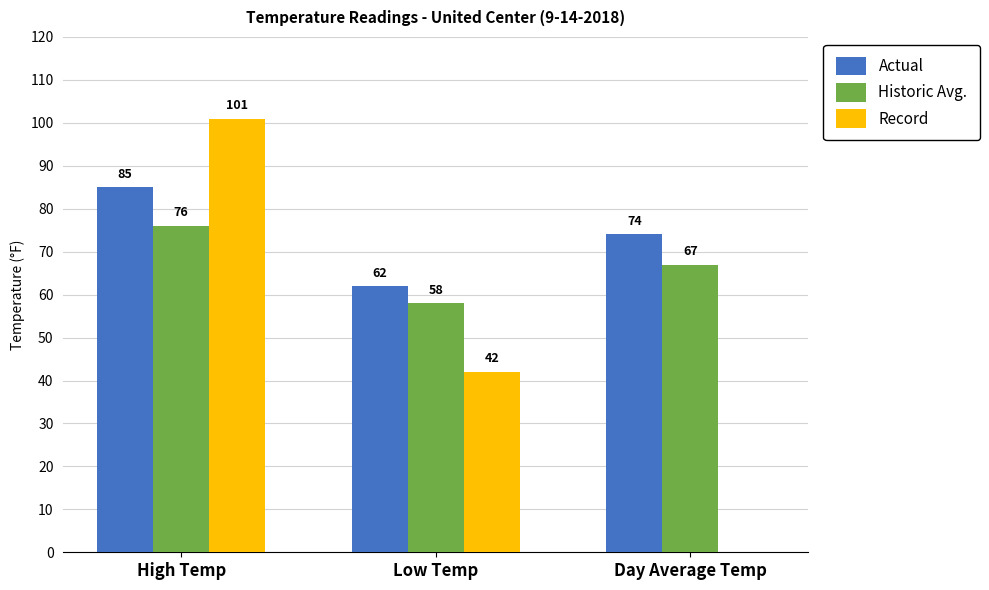

Reading right to left, extract all data points from this chart.

Actual: Day Average Temp=74	Low Temp=62	High Temp=85
Historic Avg.: Day Average Temp=67	Low Temp=58	High Temp=76
Record: Day Average Temp=0	Low Temp=42	High Temp=101